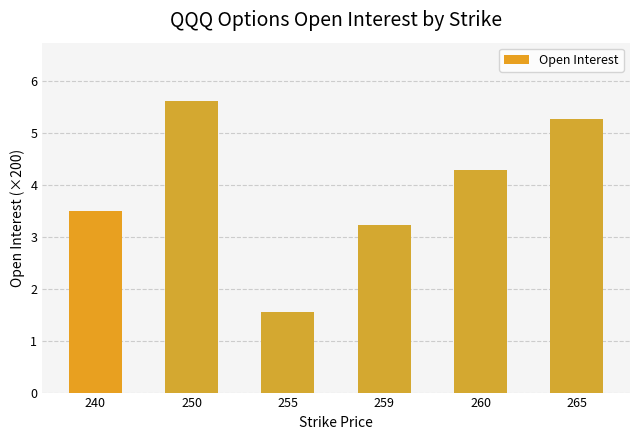

Reading left to right, transcribe all the data shown in this chart.

240=3.5	250=5.6	255=1.6	259=3.2	260=4.3	265=5.3